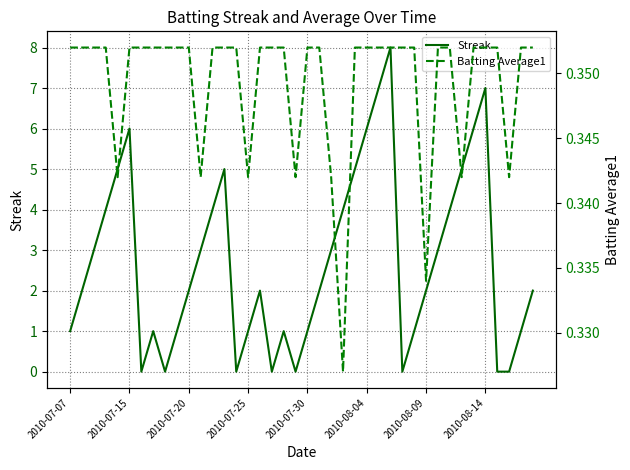

How many lines are shown in the chart?

2